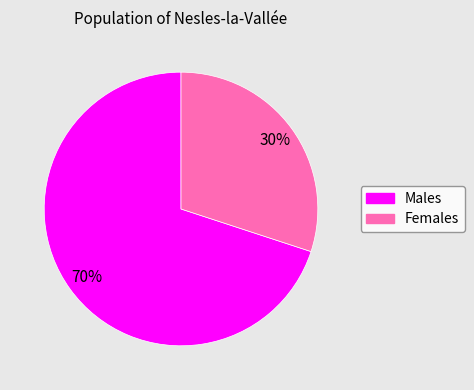

To the nearest percent, what is the average slice percentage?

50%